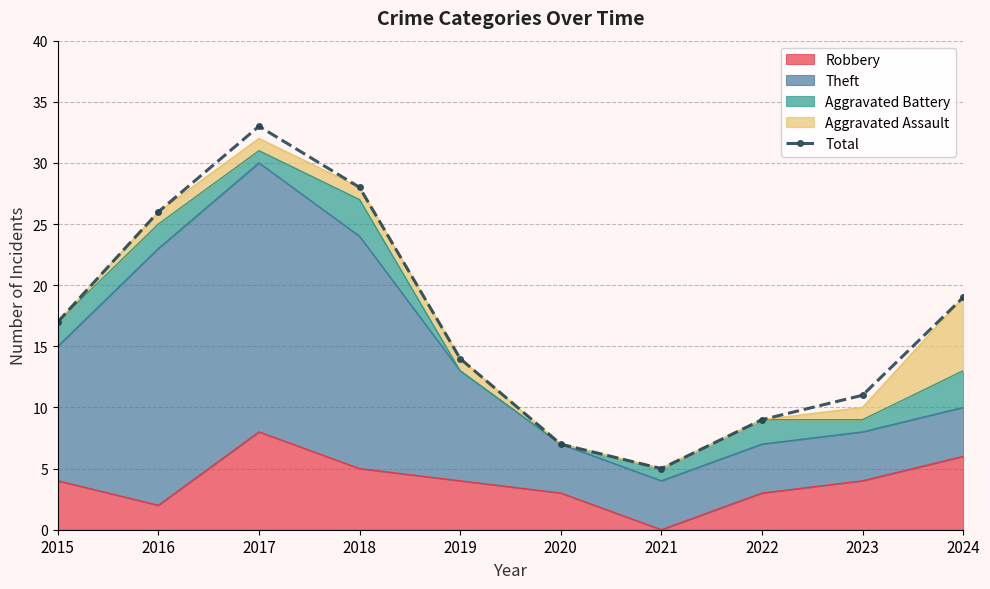

What value does the data have at 2020?

7